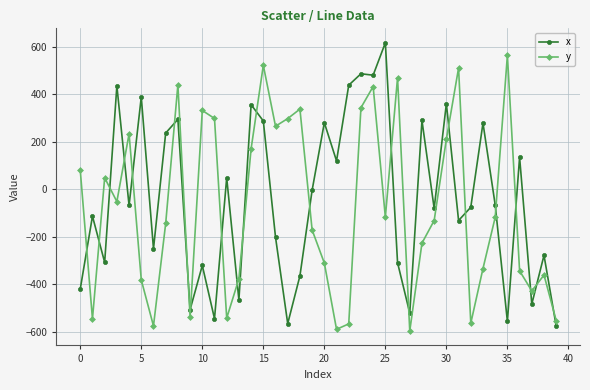

Which series ends up on top after the final intersection of y and x?

y